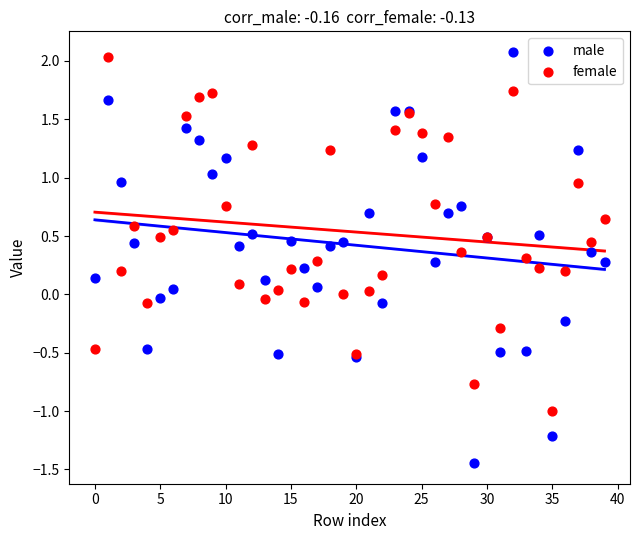

Which series reaches the minimum Y coordinate?

male